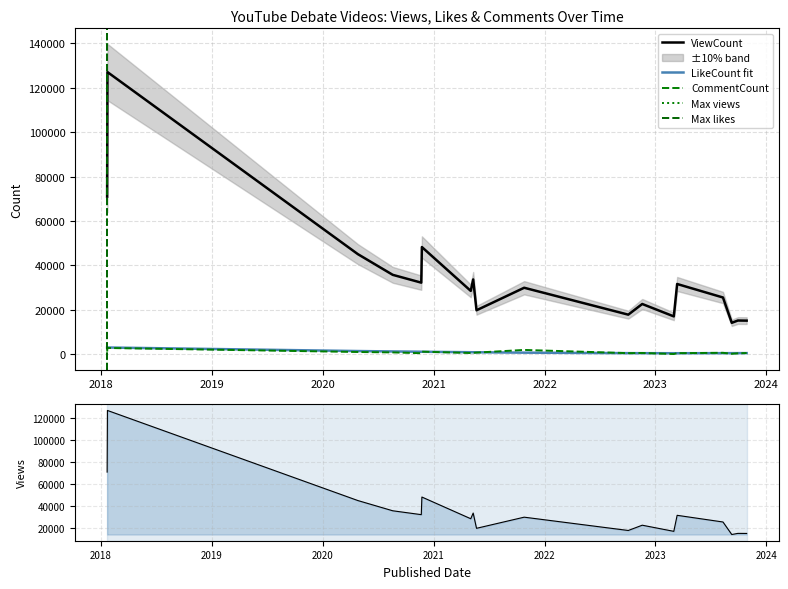

Which category has the highest value across all series?

2018-01-22